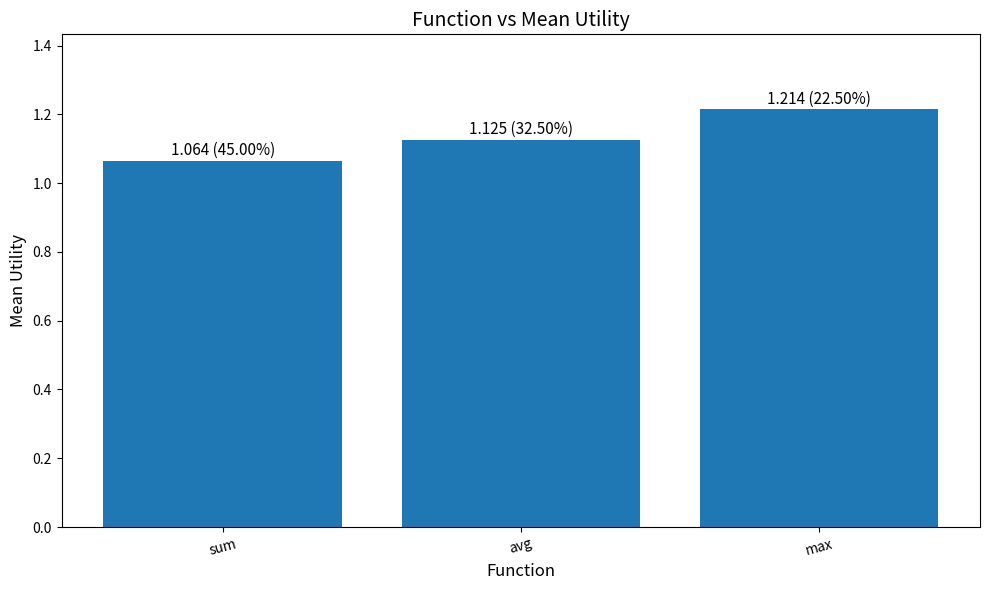

Read the value at max.

1.2